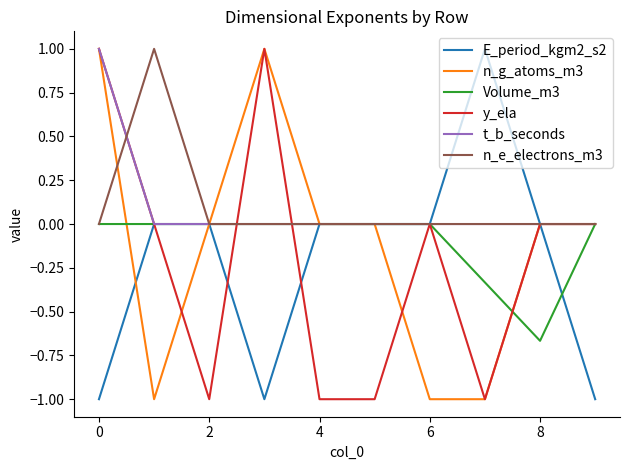

What is the smallest value displayed?

-1.0